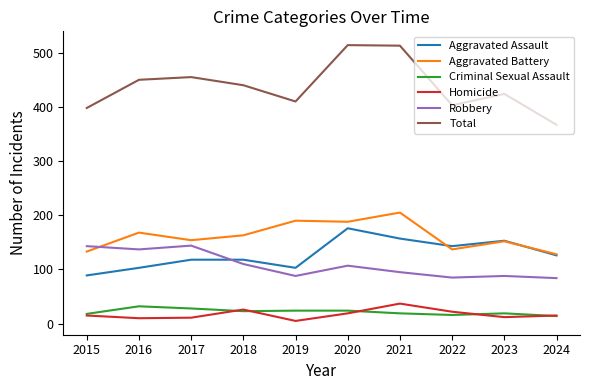

Does the chart have visible grid lines?

No